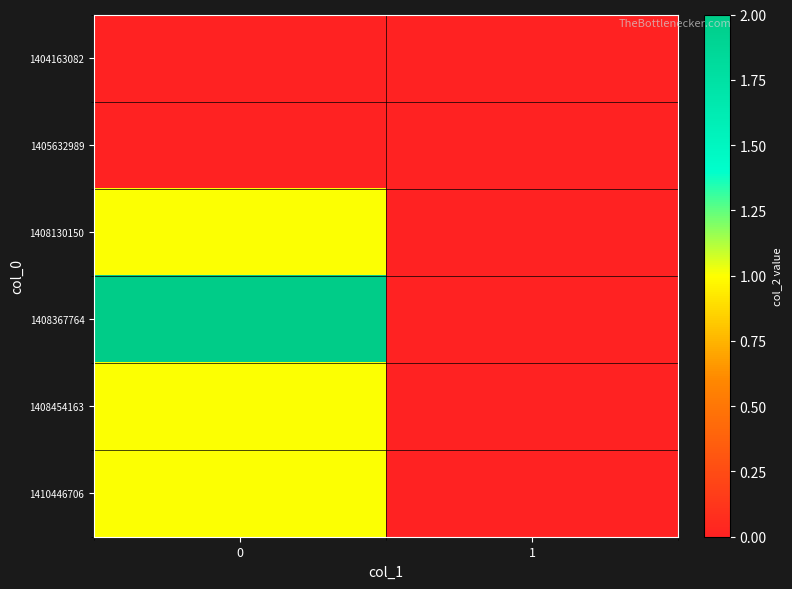

Which series has the largest range (max minus min)?

1408367764